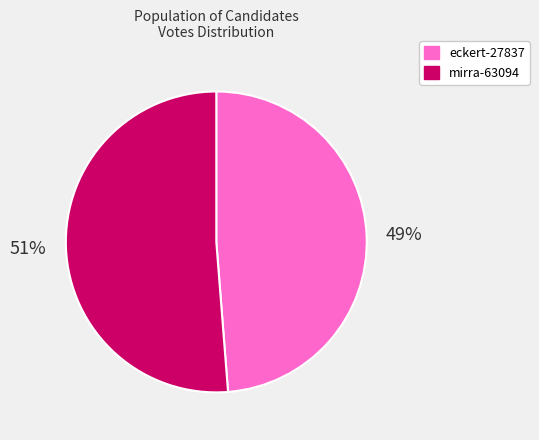

Rank the categories by value from highest to lowest.

mirra-63094, eckert-27837